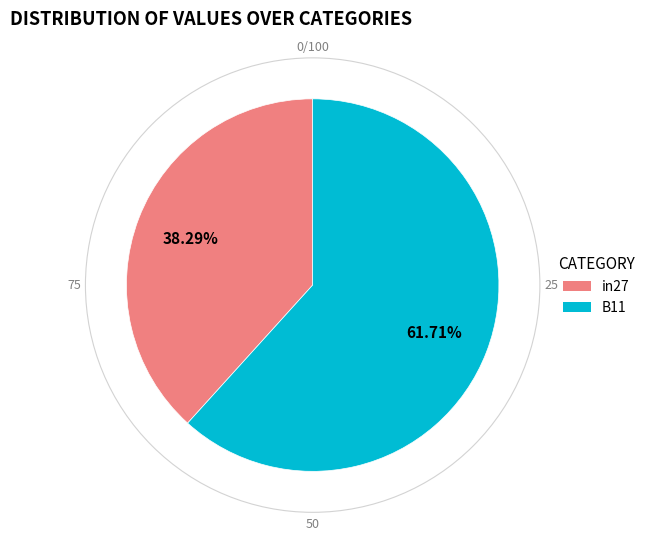

Rank the categories by value from lowest to highest.

in27, B11